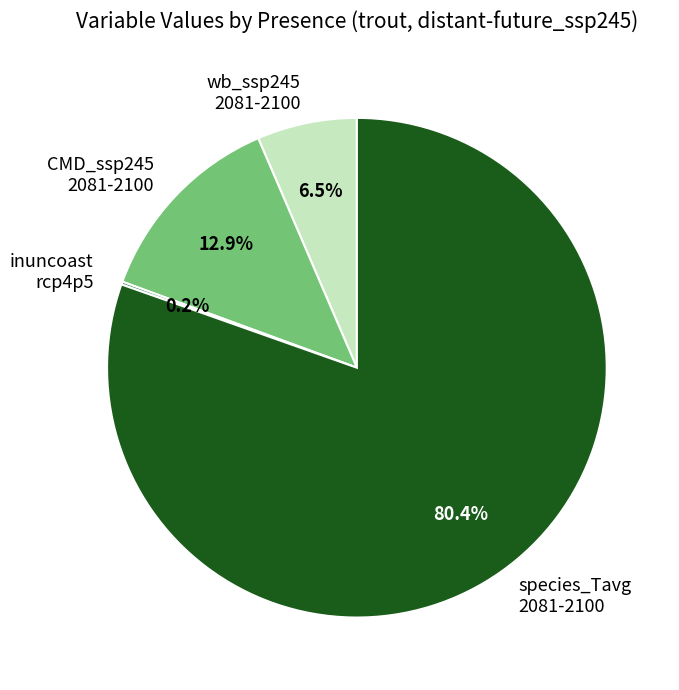

What is the largest slice in the pie chart?

species_Tavg 2081-2100